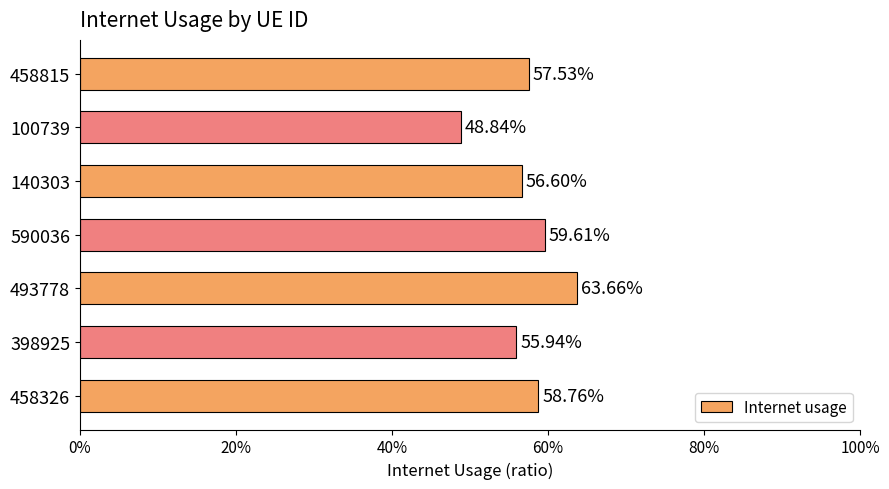

What is the maximum value shown in the chart?

0.6